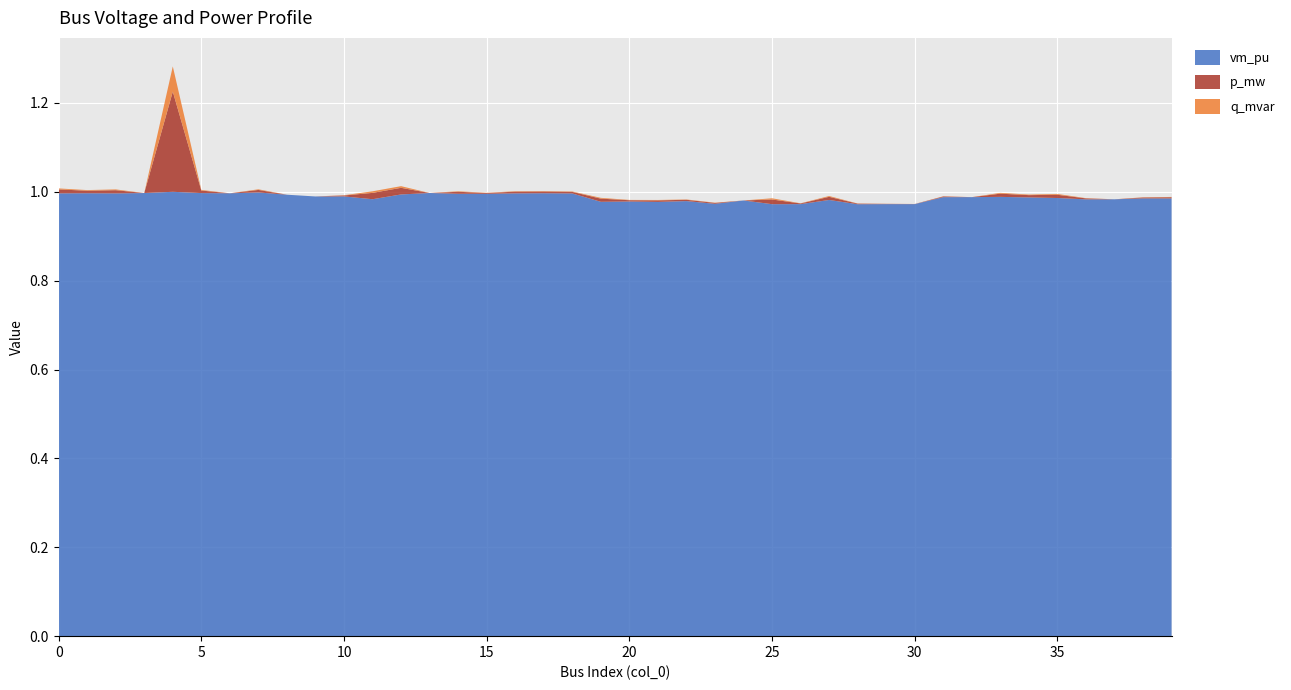

Reading right to left, what are all the values shown in this chart?

vm_pu: 39=1.0	38=1.0	37=1.0	36=1.0	35=1.0	34=1.0	33=1.0	32=1.0	31=1.0	30=1.0	29=1.0	28=1.0	27=1.0	26=1.0	25=1.0	24=1.0	23=1.0	22=1.0	21=1.0	20=1.0	19=1.0	18=1.0	17=1.0	16=1.0	15=1.0	14=1.0	13=1.0	12=1.0	11=1.0	10=1.0	9=1.0	8=1.0	7=1.0	6=1.0	5=1.0	4=1.0	3=1.0	2=1.0	1=1.0	0=1.0
p_mw: 39=0.0	38=0.0	37=0.0	36=0.0	35=0.0	34=0.0	33=0.0	32=0.0	31=0.0	30=0.0	29=0.0	28=0.0	27=0.0	26=0.0	25=0.0	24=0.0	23=0.0	22=0.0	21=0.0	20=0.0	19=0.0	18=0.0	17=0.0	16=0.0	15=0.0	14=0.0	13=0.0	12=0.0	11=0.0	10=0.0	9=0.0	8=0.0	7=0.0	6=0.0	5=0.0	4=0.2	3=0.0	2=0.0	1=0.0	0=0.0
q_mvar: 39=0.0	38=0.0	37=0.0	36=0.0	35=0.0	34=0.0	33=0.0	32=0.0	31=0.0	30=0.0	29=0.0	28=0.0	27=0.0	26=0.0	25=0.0	24=0.0	23=0.0	22=0.0	21=0.0	20=0.0	19=0.0	18=0.0	17=0.0	16=0.0	15=0.0	14=0.0	13=0.0	12=0.0	11=0.0	10=0.0	9=0.0	8=0.0	7=0.0	6=0.0	5=0.0	4=0.1	3=0.0	2=0.0	1=0.0	0=0.0